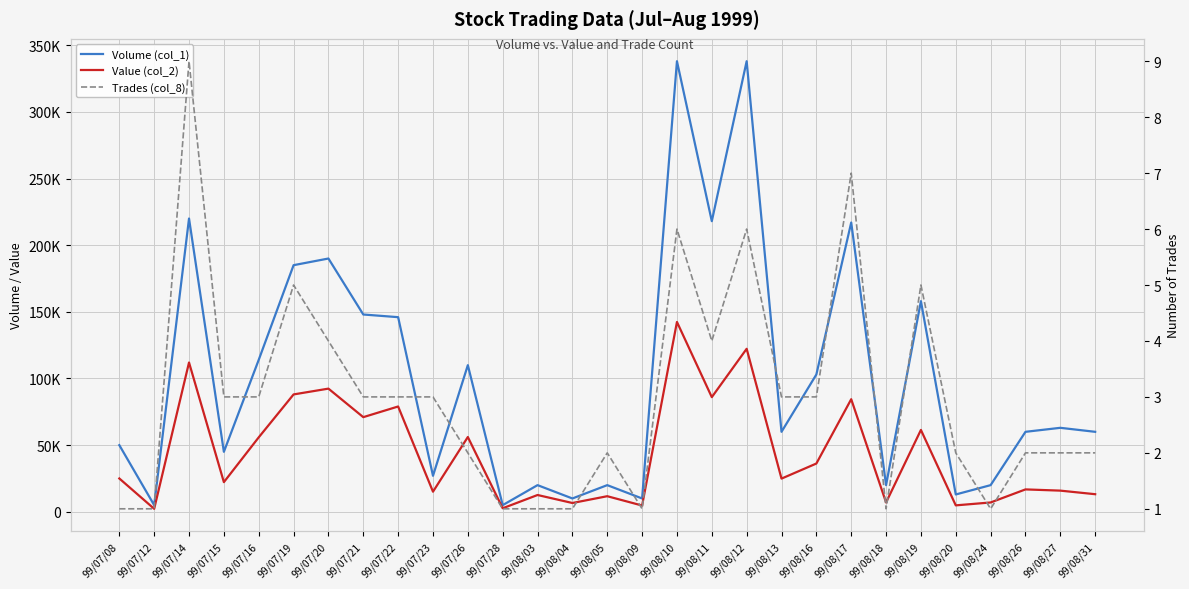

At which category does the chart reach its peak across all series?

99/08/10